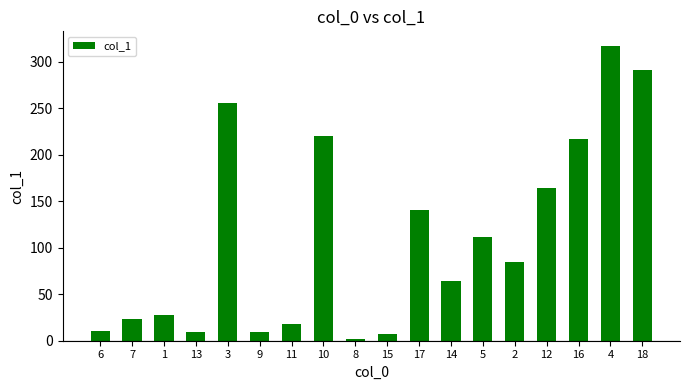

True or false: the data shows 140.7 at 17.

True